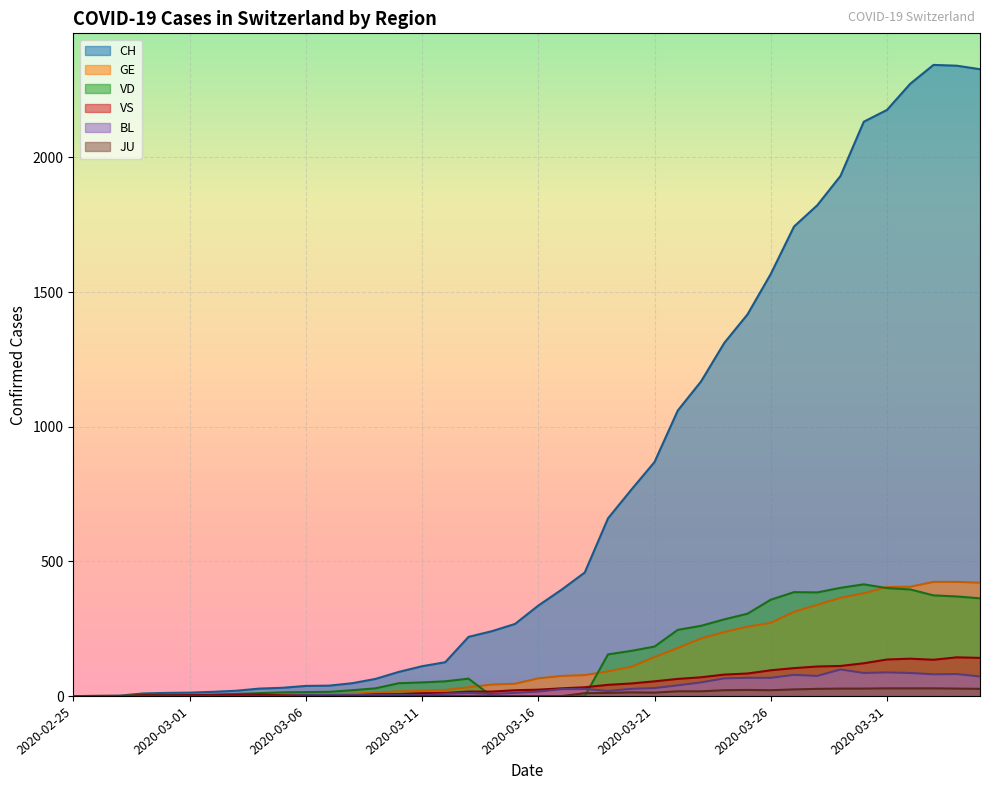

Rank the categories by BL value from highest to lowest.

2020-03-29, 2020-03-31, 2020-03-30, 2020-04-01, 2020-04-03, 2020-04-02, 2020-03-27, 2020-03-28, 2020-04-04, 2020-03-25, 2020-03-26, 2020-03-24, 2020-03-23, 2020-03-22, 2020-03-21, 2020-03-18, 2020-03-20, 2020-03-17, 2020-03-19, 2020-03-16, 2020-03-13, 2020-03-15, 2020-03-12, 2020-03-14, 2020-03-10, 2020-03-06, 2020-03-07, 2020-03-08, 2020-03-09, 2020-03-11, 2020-02-29, 2020-03-01, 2020-03-02, 2020-03-03, 2020-03-04, 2020-03-05, 2020-02-25, 2020-02-26, 2020-02-27, 2020-02-28